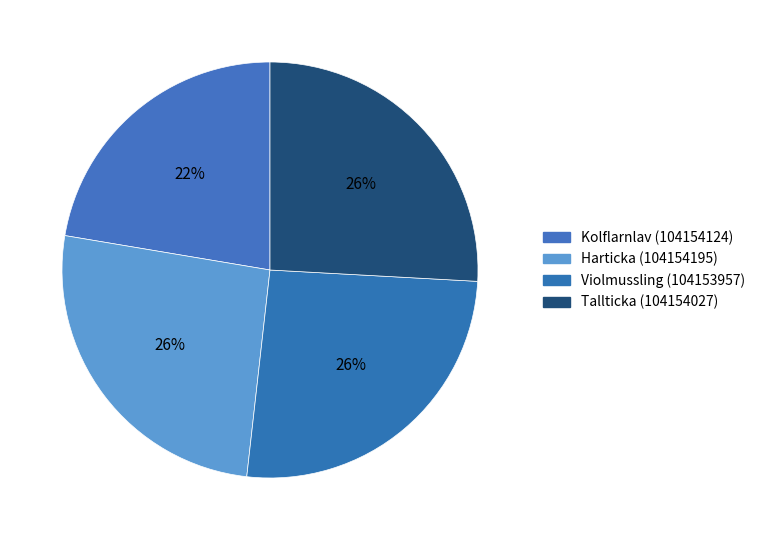

How many slices are in this pie chart?

4